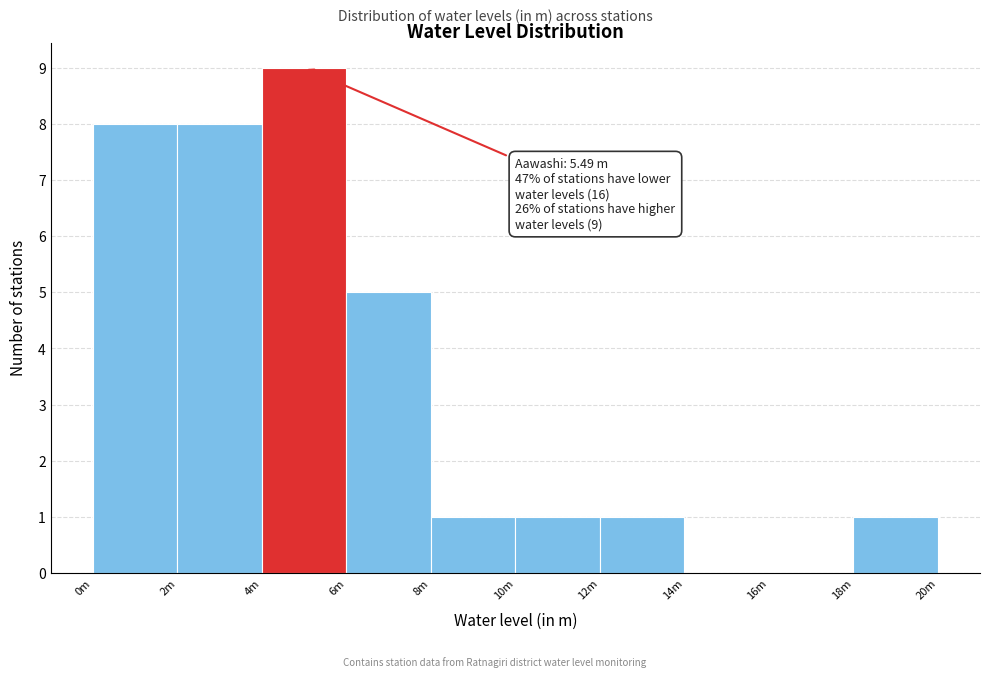

Reading left to right, transcribe all the data shown in this chart.

0m=8	2m=8	4m=9	6m=5	8m=1	10m=1	12m=1	14m=0	16m=0	18m=1